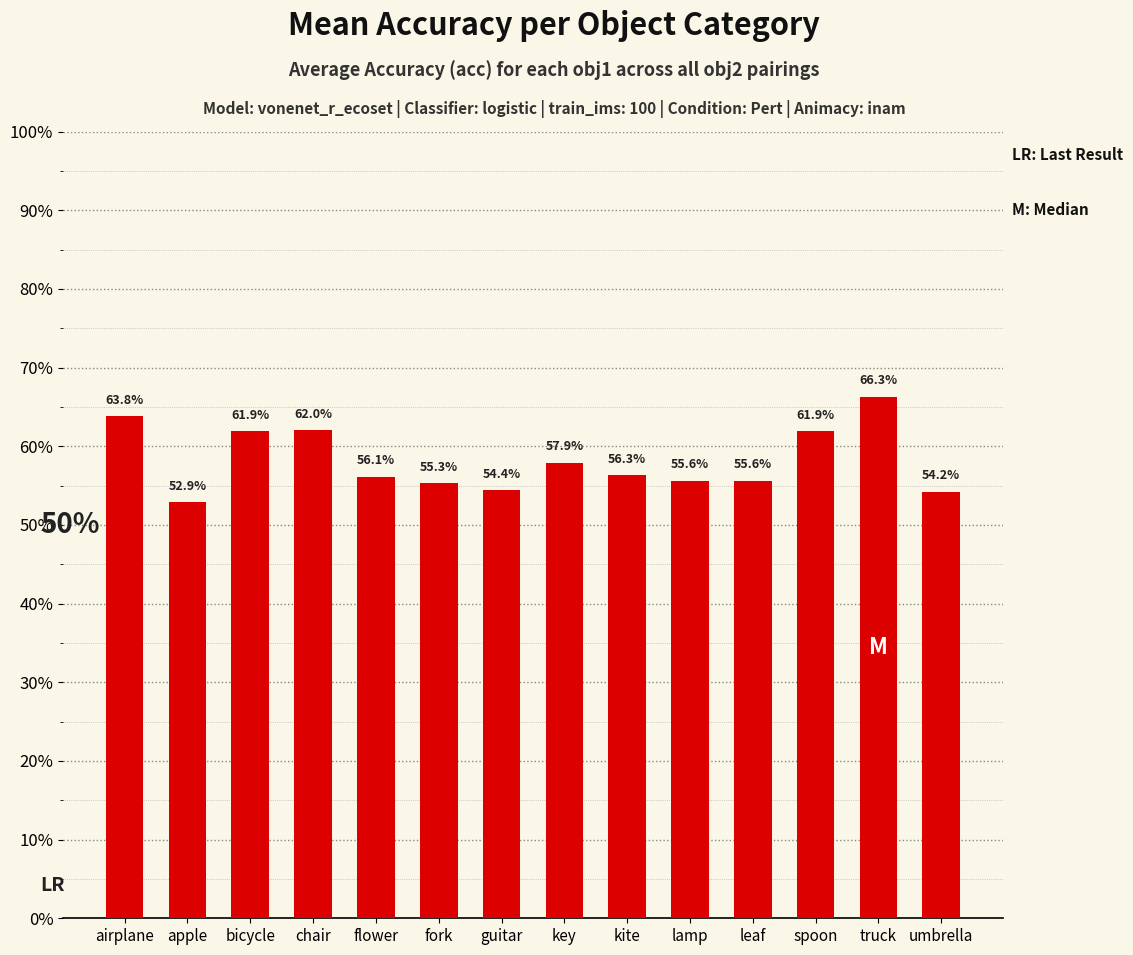

Does the chart contain any negative values?

No